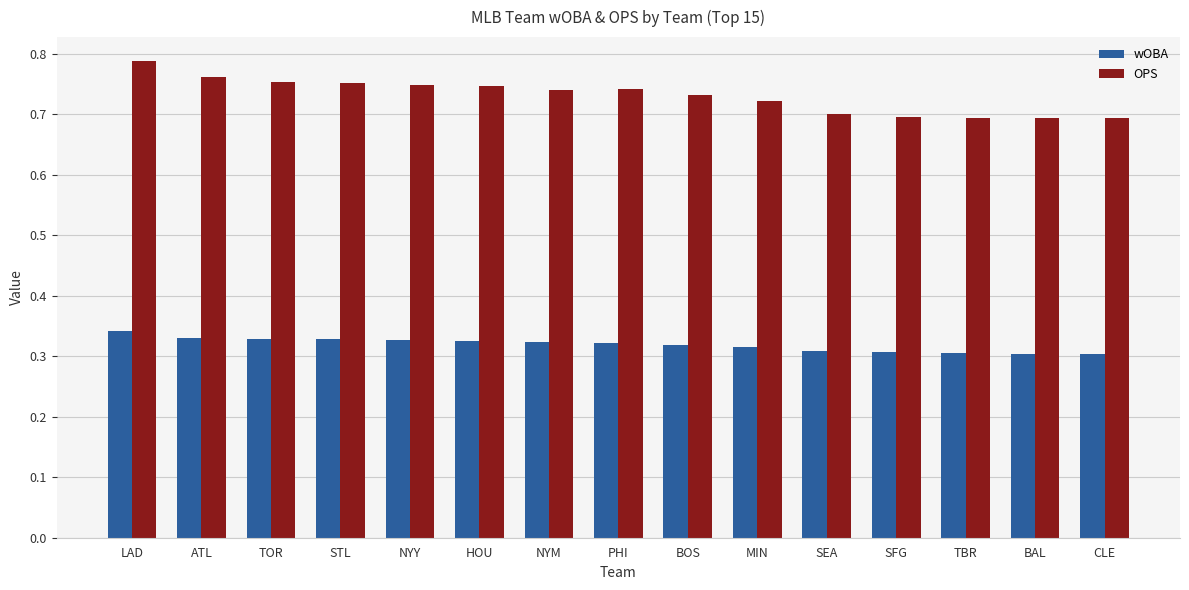

Rank the series by their average value, from lowest to highest.

wOBA, OPS